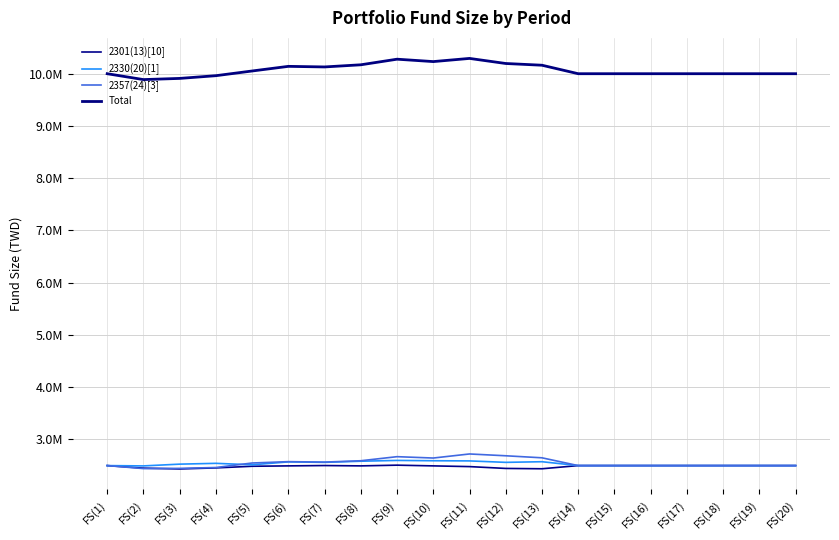

Rank the series at FS(6) from highest to lowest value.

Total, 2357(24)[3], 2330(20)[1], 2301(13)[10]